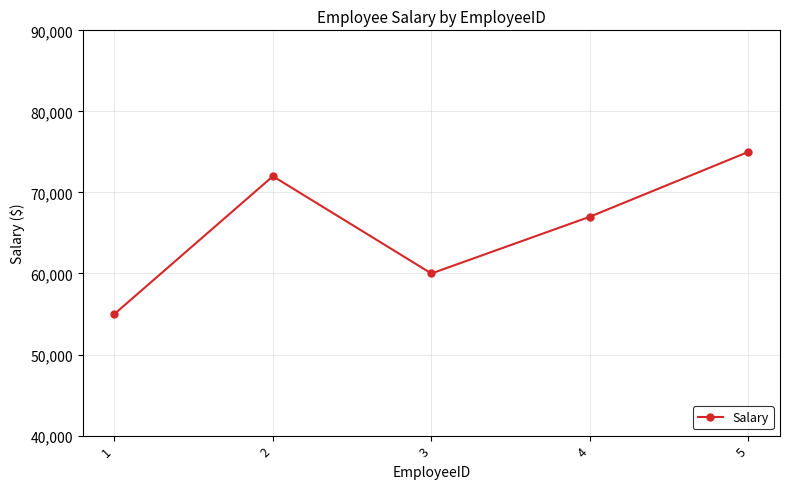

What is the greatest value displayed?

75000